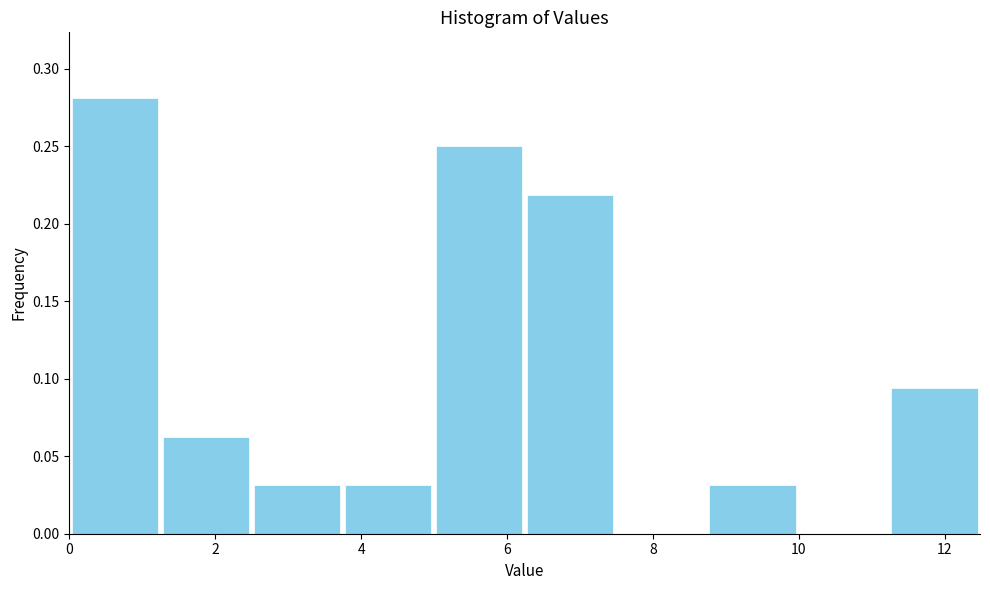

Reading left to right, transcribe this chart: for each bar, give the range it covers on the x-axis and its height. Neither the bar edges nor the heights are printed on the chart, so give them approximately, as read against the axes.

0.0 to 1.2: 0.280
1.2 to 2.4: 0.065
2.4 to 3.8: 0.030
3.8 to 5.0: 0.030
5.0 to 6.2: 0.250
6.2 to 7.4: 0.220
7.4 to 8.8: 0
8.8 to 10.0: 0.030
10.0 to 11.2: 0
11.2 to 12.4: 0.095